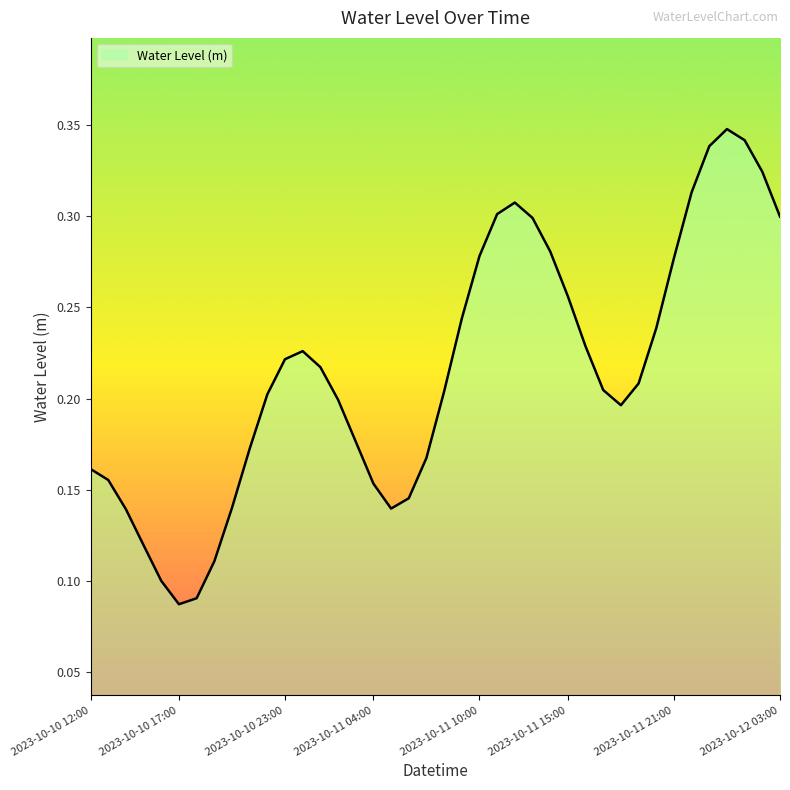

Which label corresponds to the largest value in the chart?

2023-10-12 00:00